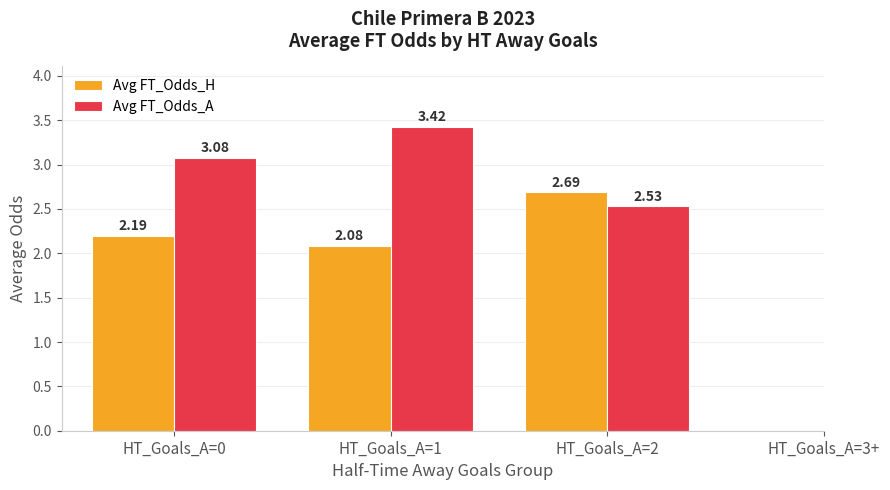

What is the sum of the Avg FT_Odds_H values at HT_Goals_A=0 and HT_Goals_A=2?

4.9